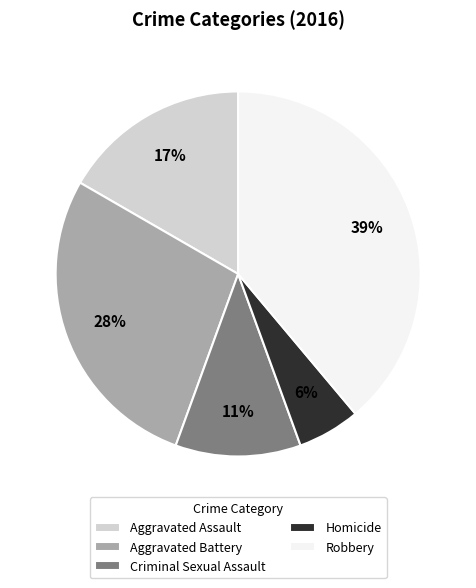

Does Robbery account for over 50% of the chart?

No